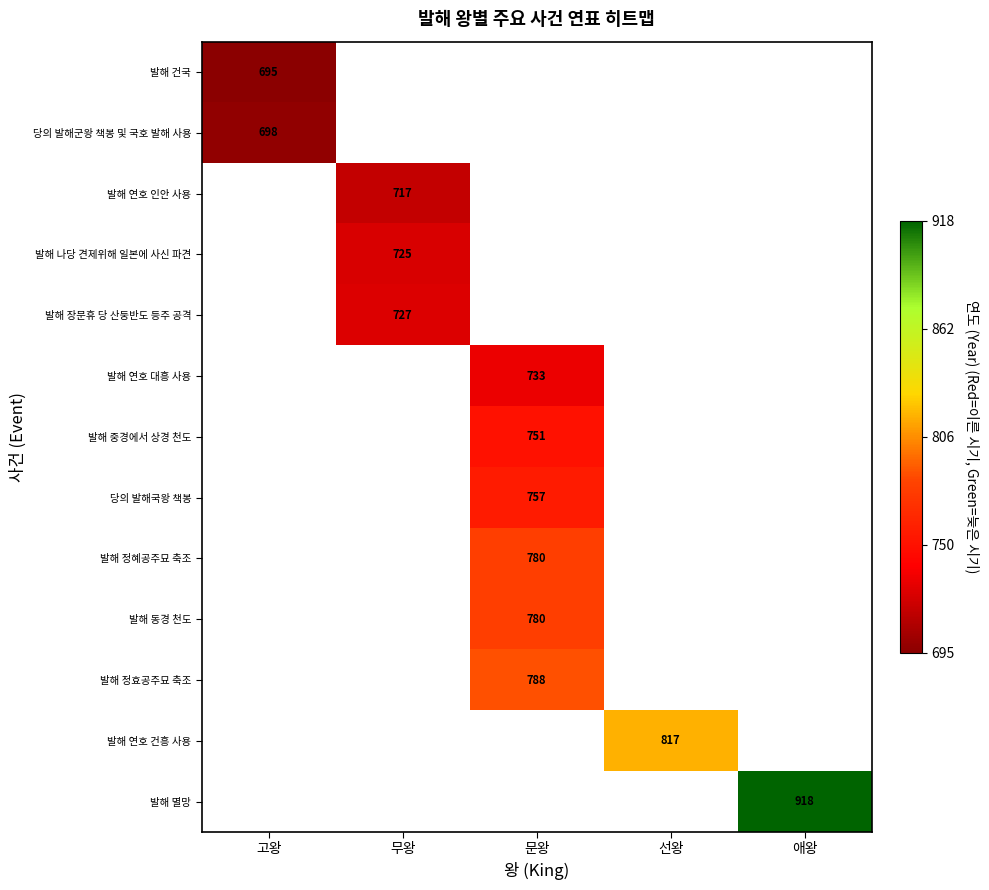

What is the maximum value shown in the chart?

918.0